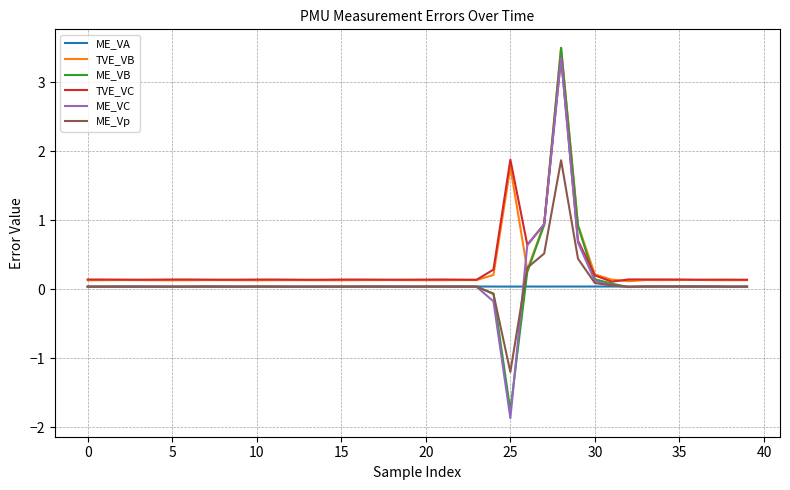

What are all the series names shown in the legend?

ME_VA, TVE_VB, ME_VB, TVE_VC, ME_VC, ME_Vp